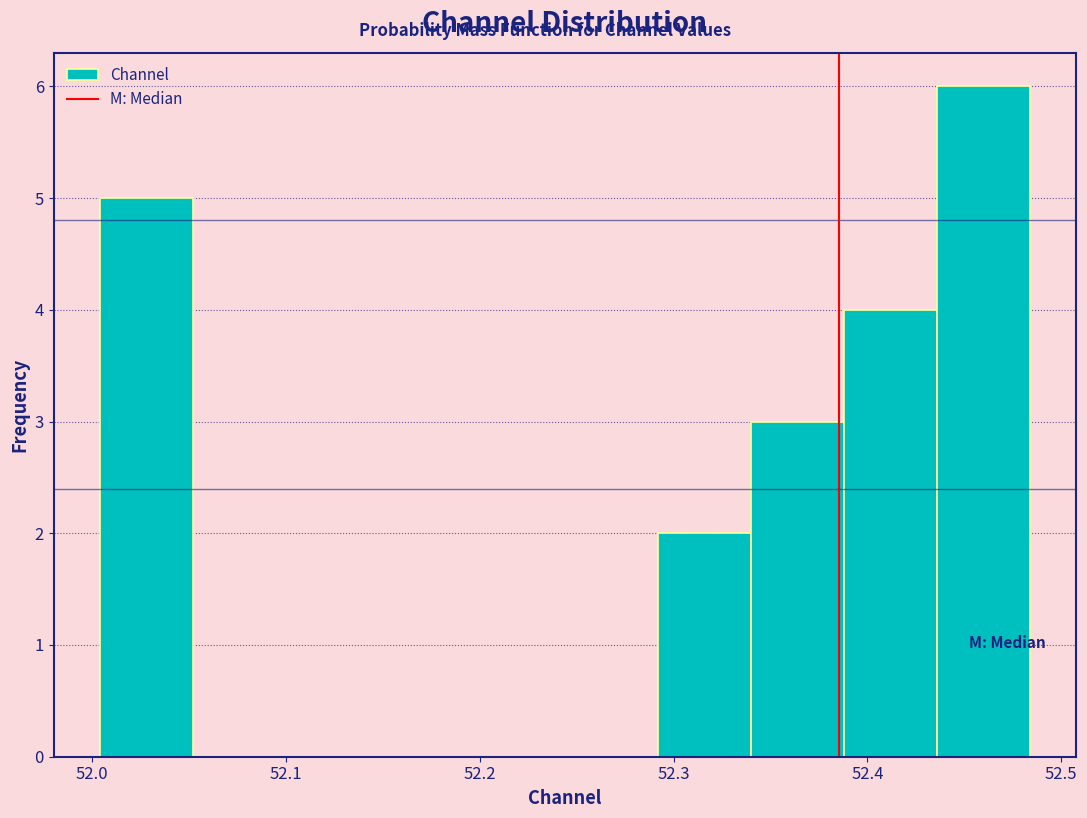

Reading left to right, transcribe this chart: for each bar, give the range it covers on the x-axis and its height. Neither the bar edges nor the heights are printed on the chart, so give them approximately, as read against the axes.

52.00 to 52.05: 5
52.05 to 52.10: 0
52.10 to 52.15: 0
52.15 to 52.20: 0
52.20 to 52.24: 0
52.24 to 52.29: 0
52.29 to 52.34: 2
52.34 to 52.39: 3
52.39 to 52.44: 4
52.44 to 52.48: 6